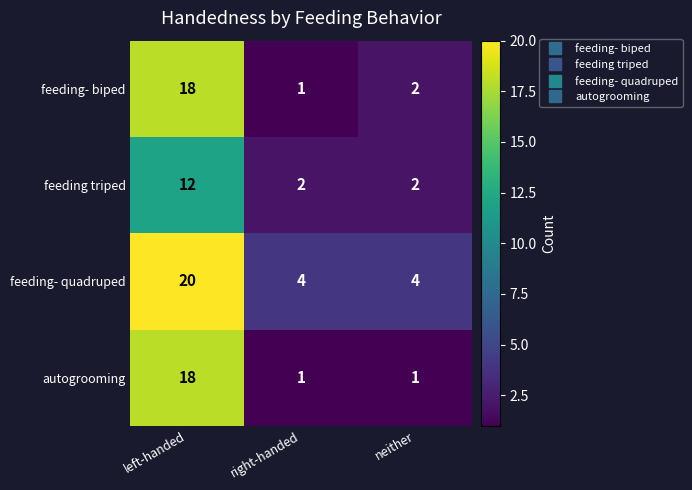

Between right-handed and neither, which series saw the biggest shift?

feeding- biped